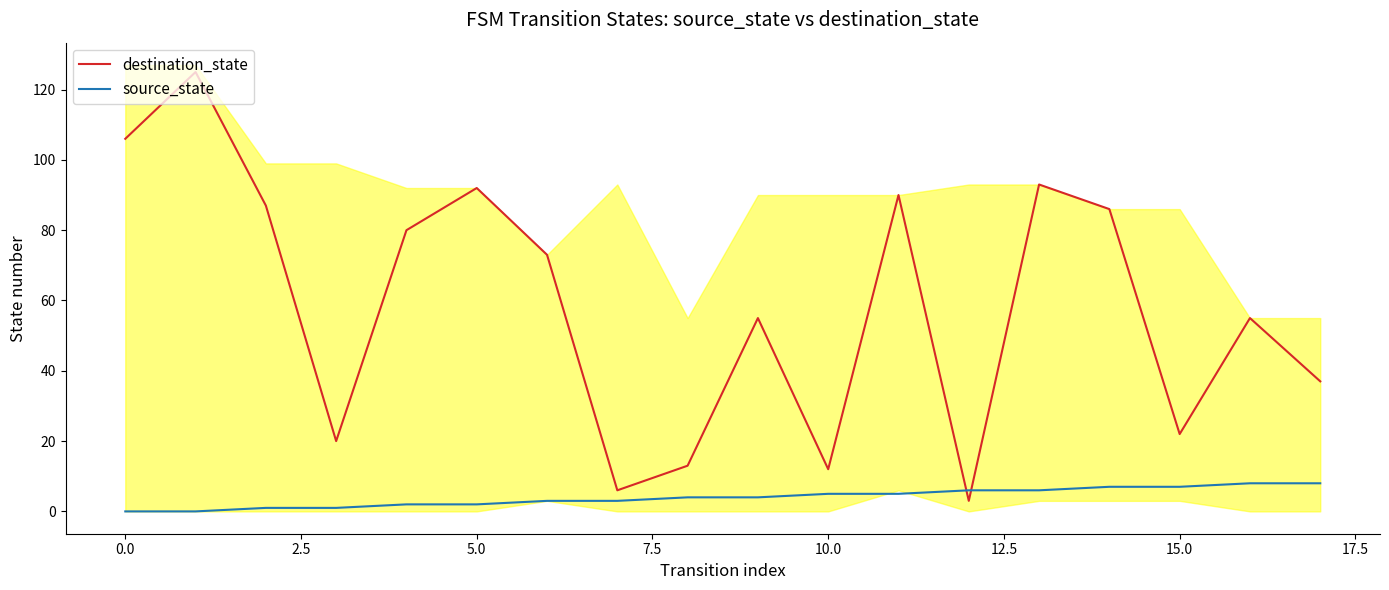

What is the difference between the highest and lowest values at 15?

15